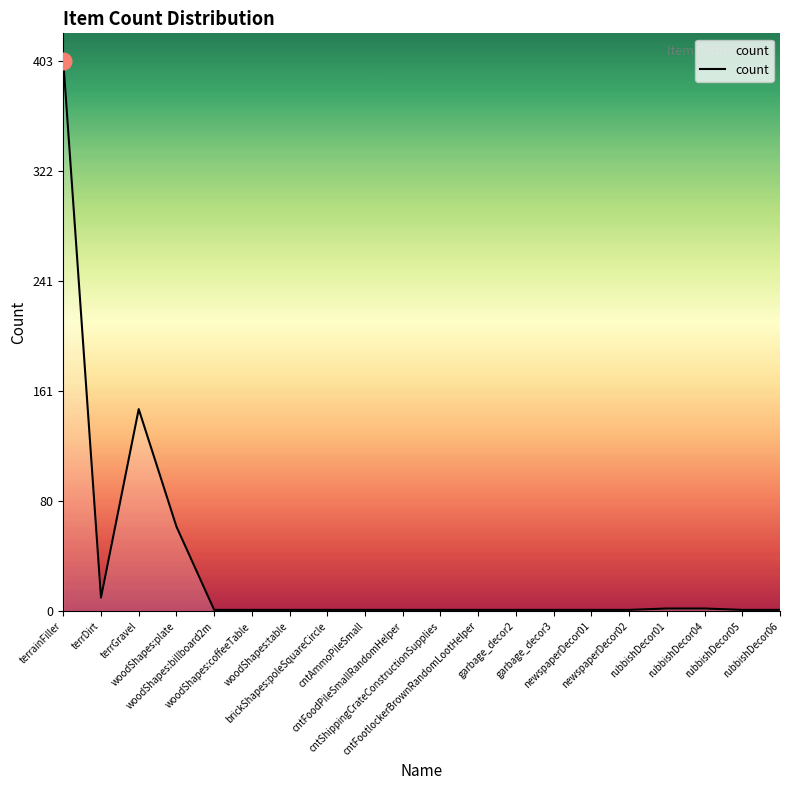

What is the greatest value displayed?

403